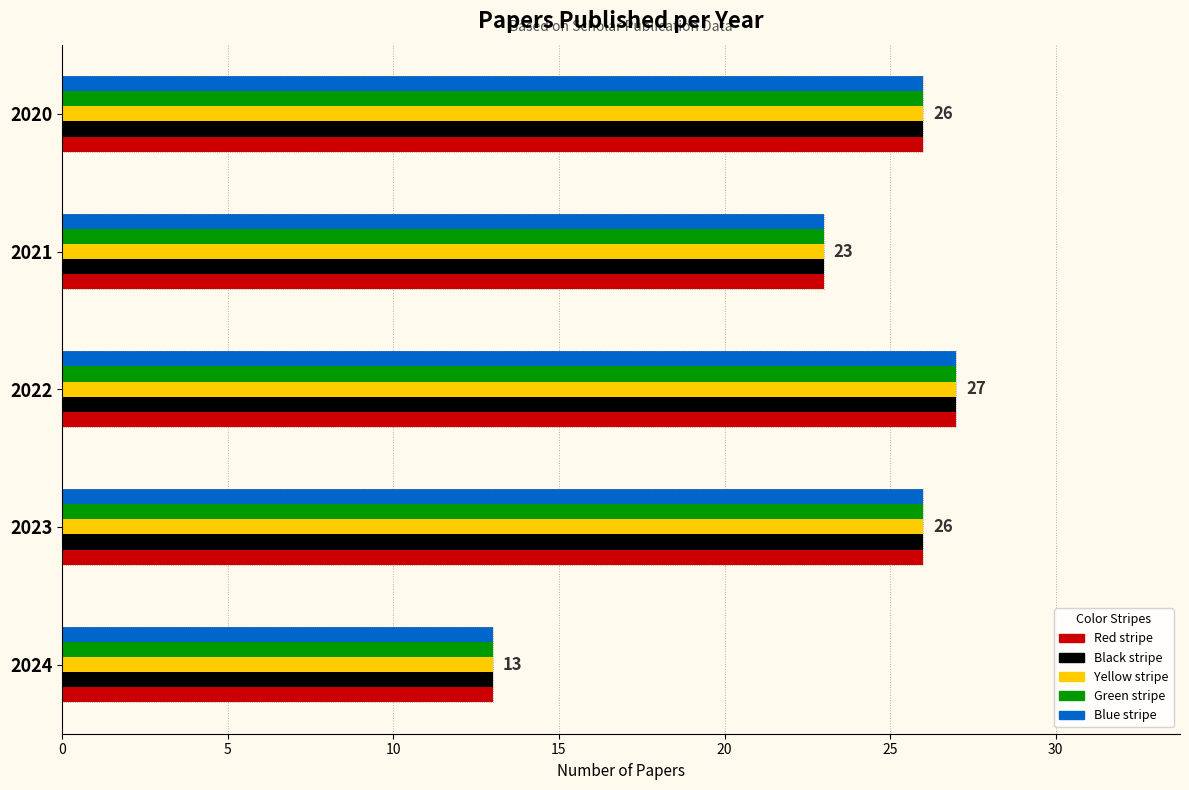

What is the maximum value shown in the chart?

27